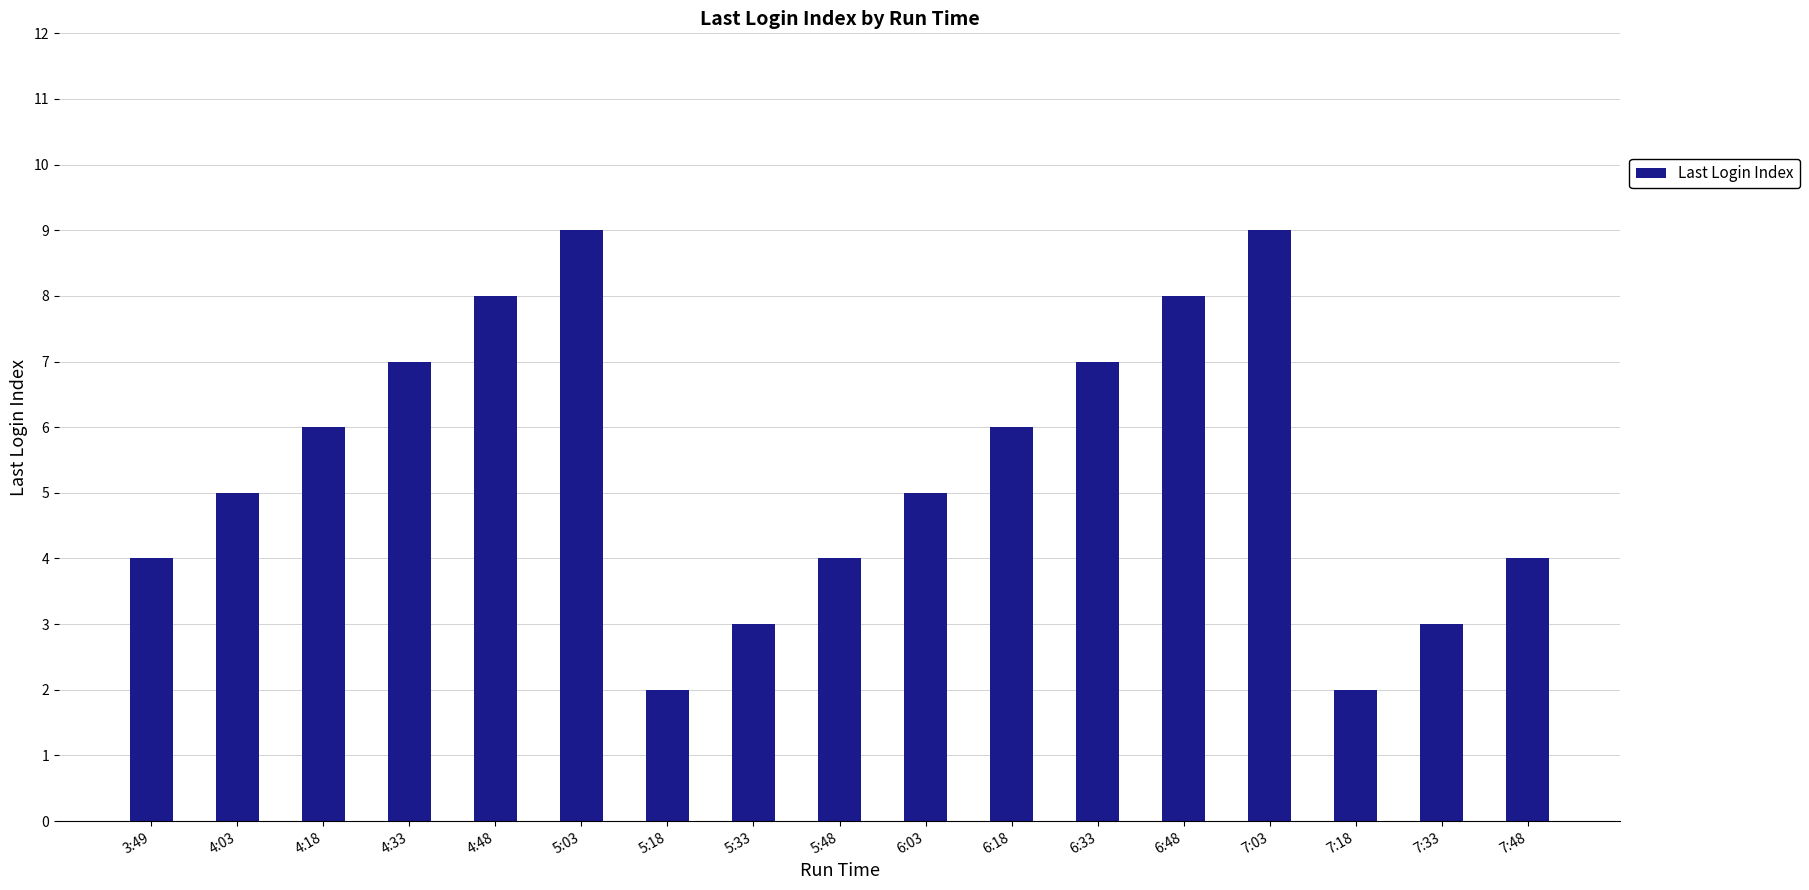

The value at 3:49 is 7. True or false?

False